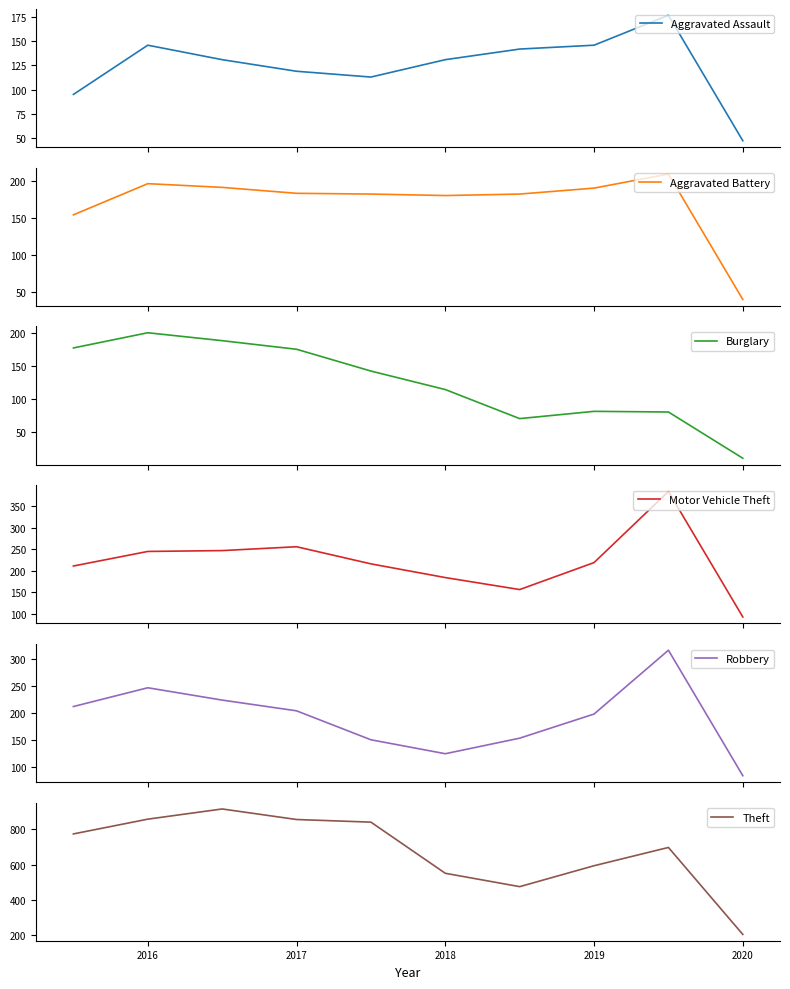

Where is Motor Vehicle Theft nearest to the value 238?

2016